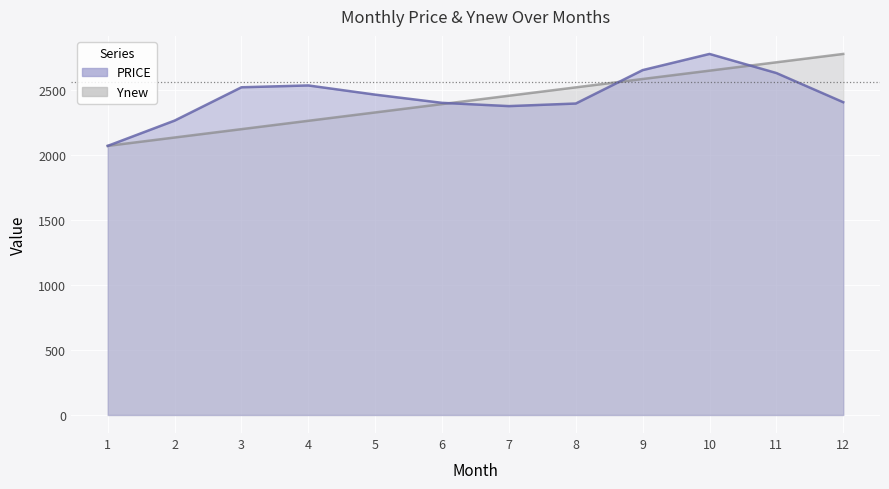

At how many categories does at least one series exceed 2120?

11